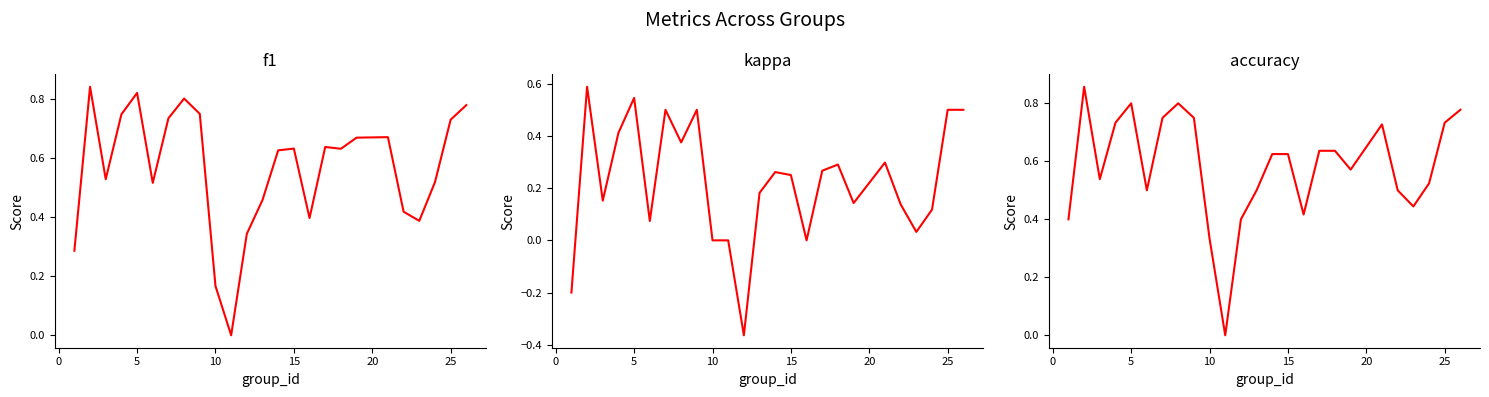

How many positive values does the kappa series have?

20